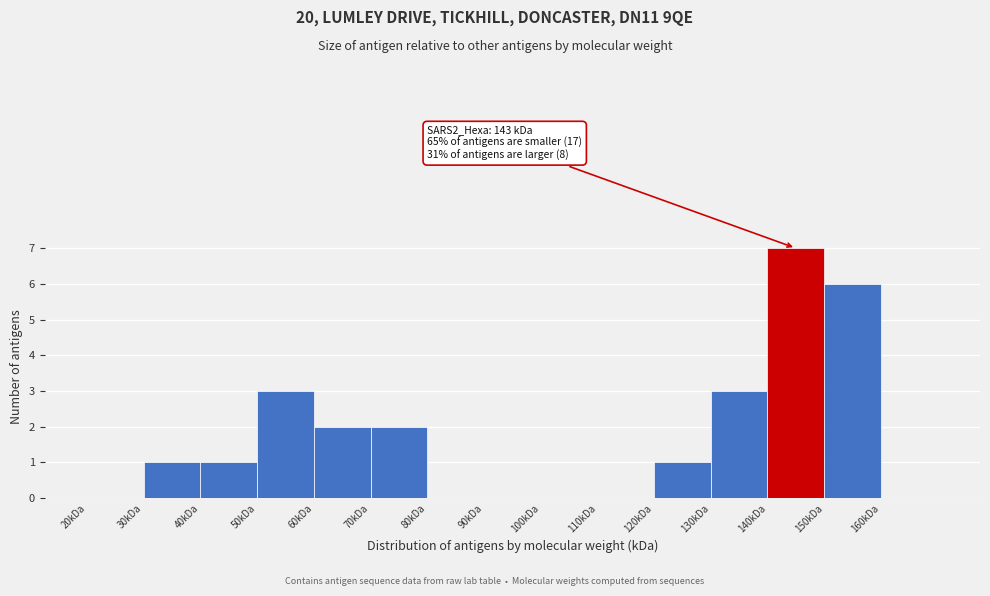

Over which range of the x-axis is the bar tallest?

140 to 150